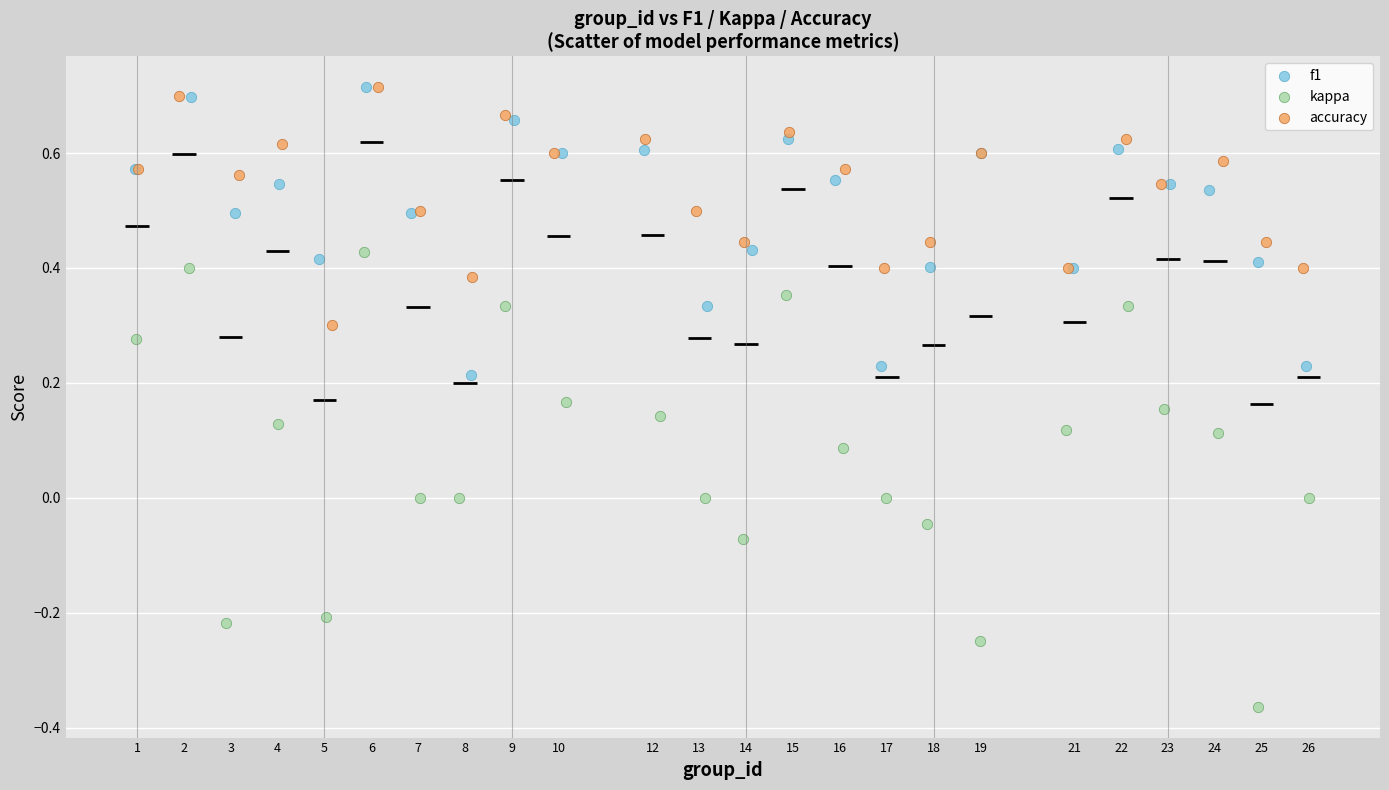

Which series contains the lowest Y value?

kappa